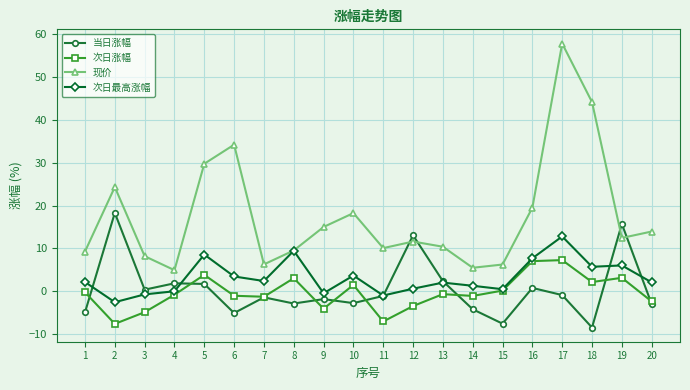

How many times do 当日涨幅 and 现价 cross each other?

4